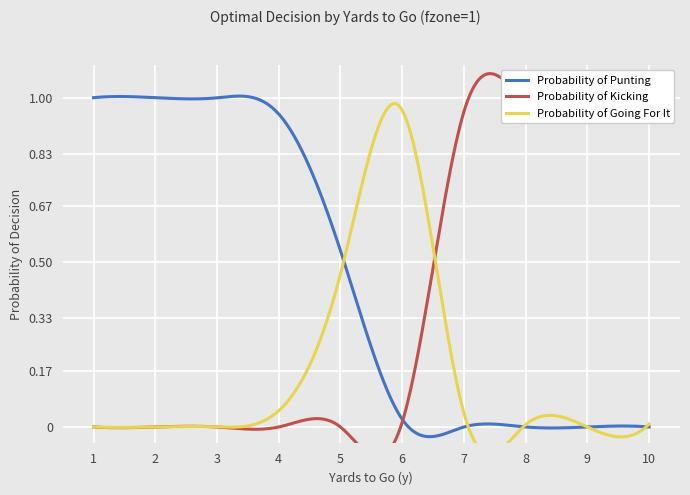

True or false: Probability of Punting has a value of 1.0 at 1.

True